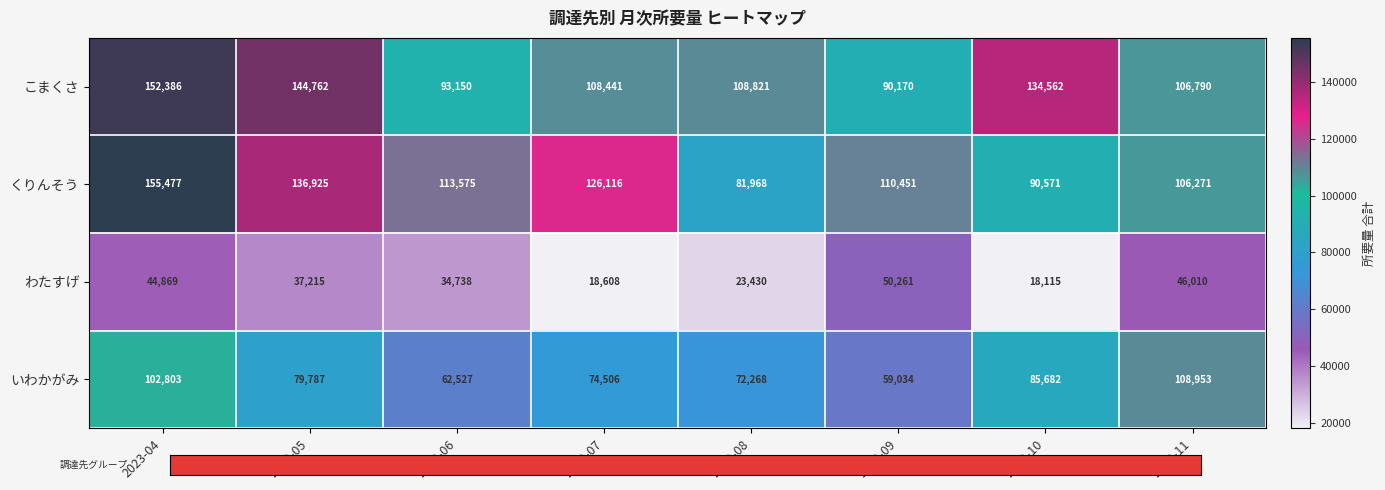

What is the maximum value shown in the chart?

155477